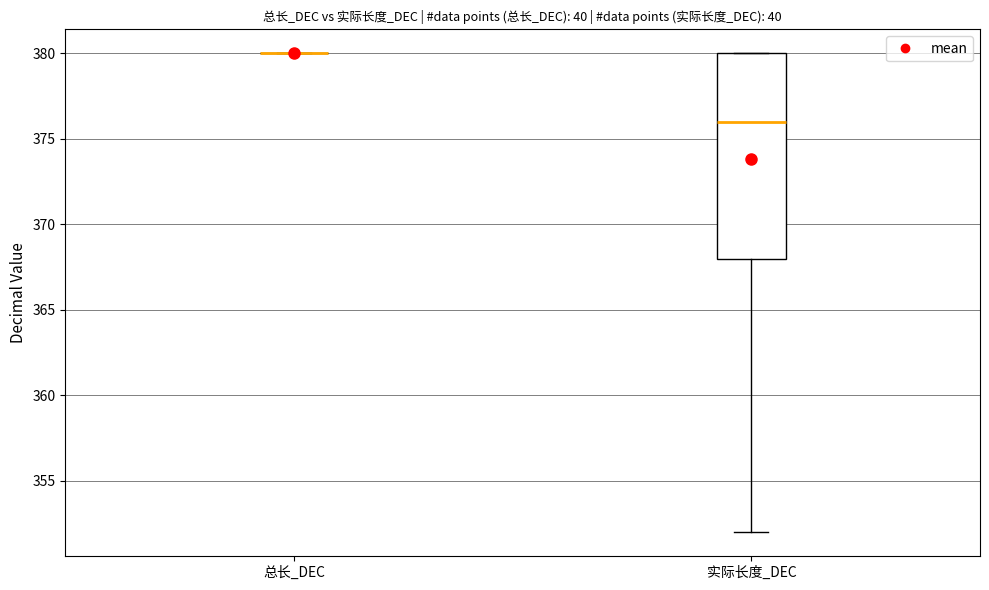

Reading left to right, read every box against the y-axis: the position of its median line, the range the box covers, and the ends of its whiskers. The values are not printed on the chart, so give them approximately, as read against the axis.

总长_DEC: box collapsed to a line at 380, whiskers 380 to 380
实际长度_DEC: median 376, box 368 to 380, whiskers 352 to 380